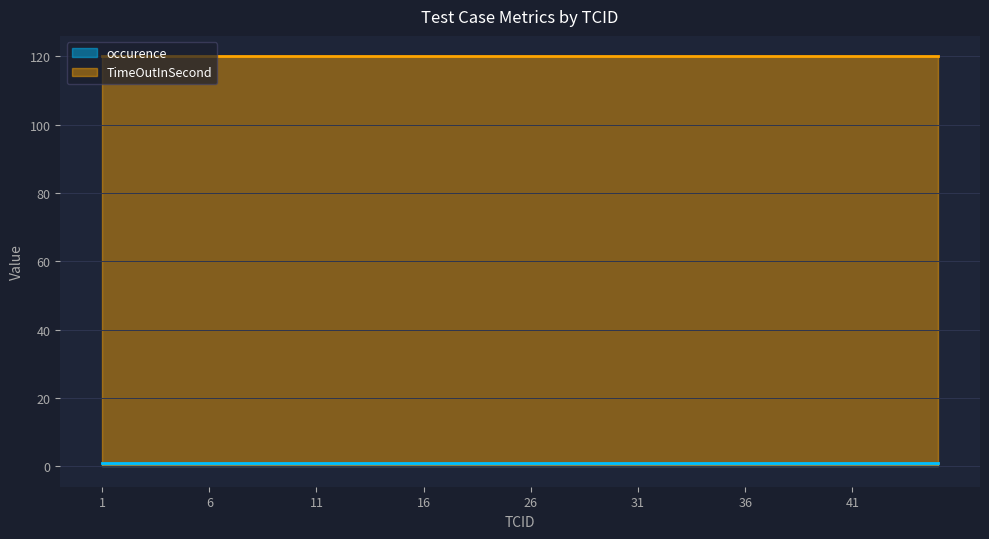

Does the chart have visible grid lines?

Yes